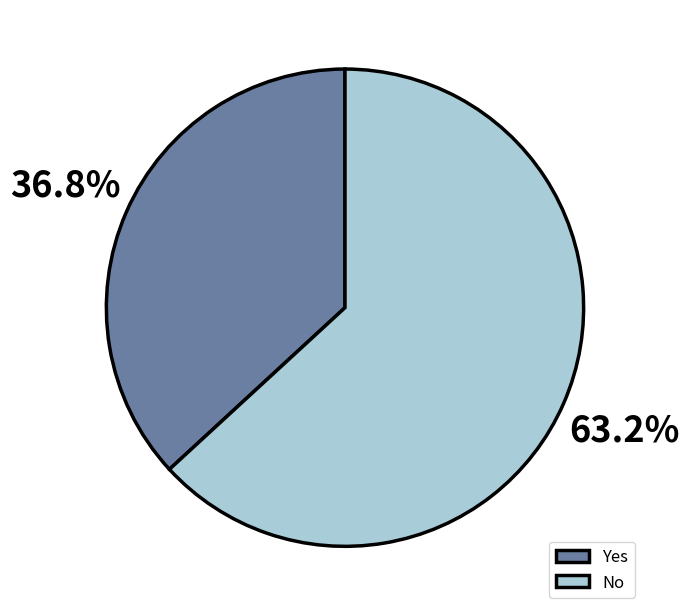

Combined, what portion of the pie is Yes and No?

100.0%